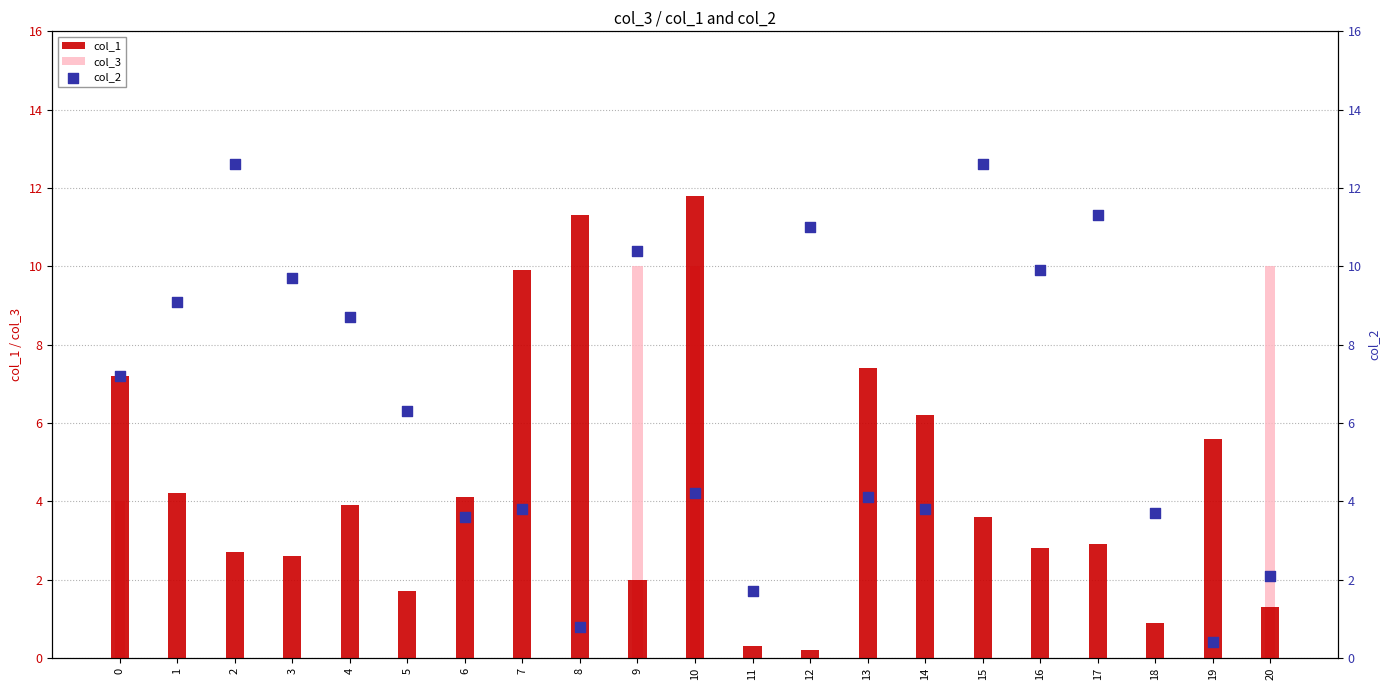

What are all the series names shown in the legend?

col_1, col_3, col_2